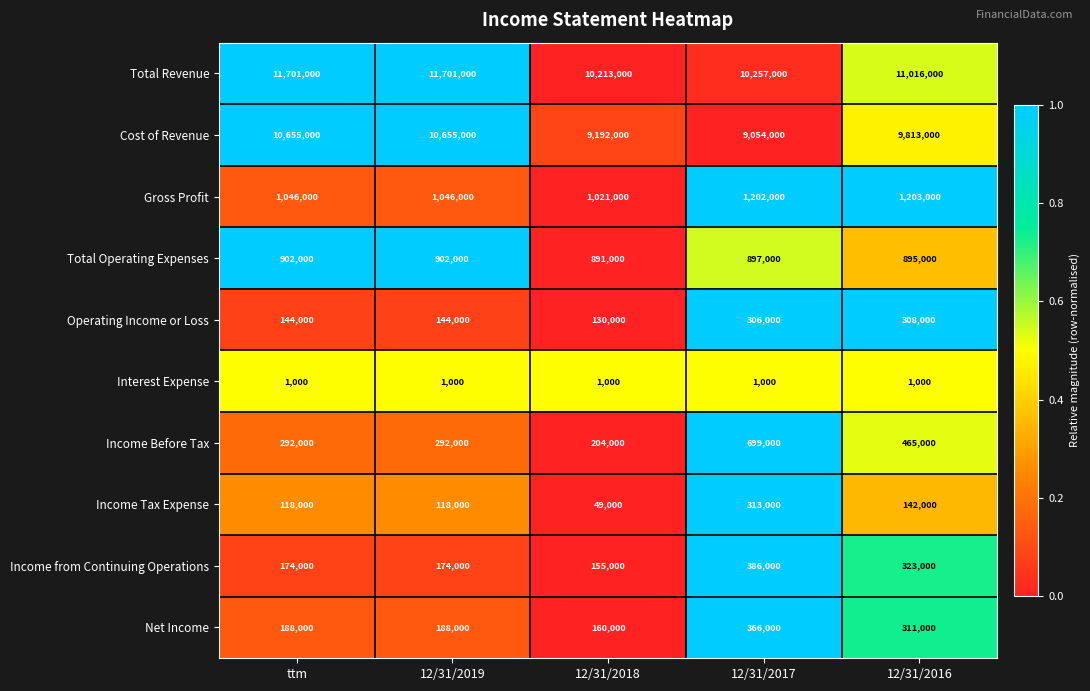

What is the sum of the Interest Expense values at ttm and 12/31/2017?

2000